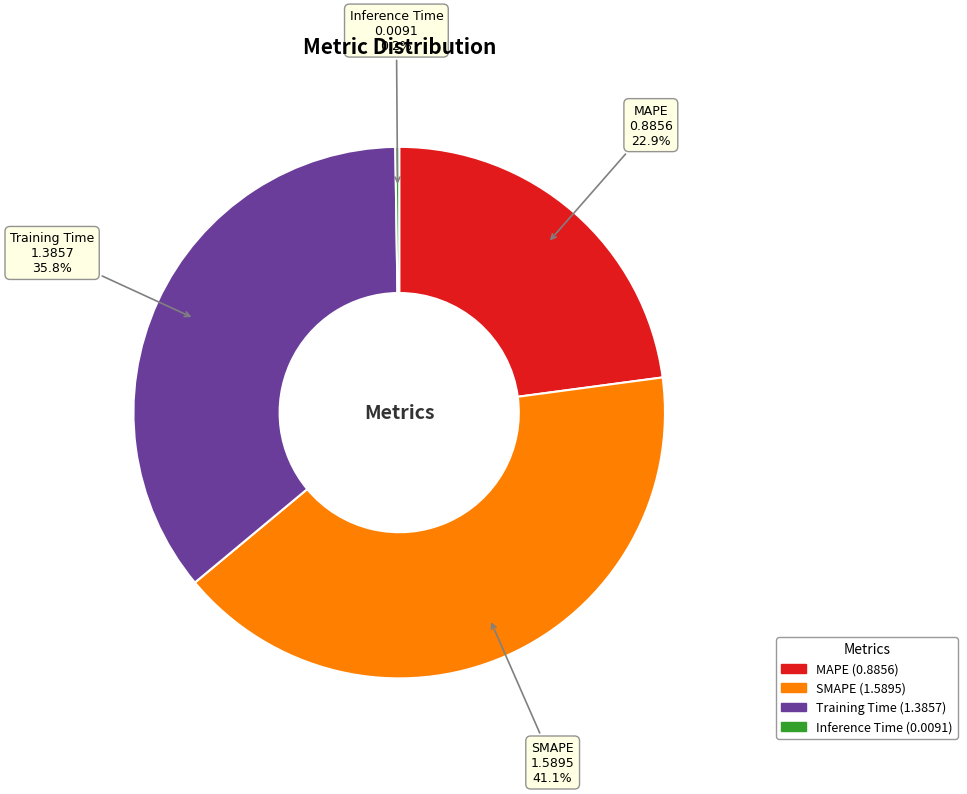

How much of the chart is everything except SMAPE?

58.9%